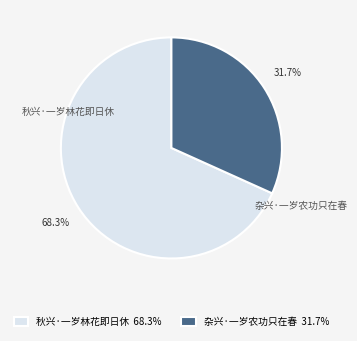

To the nearest percent, what percentage of the pie is 秋兴·一岁林花即日休?

68%